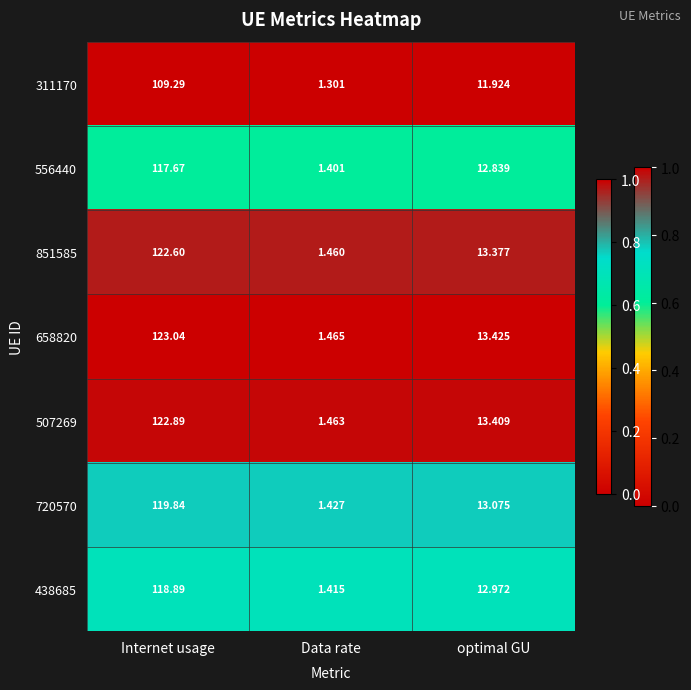

At which label does 311170 first exceed 11?

Internet usage